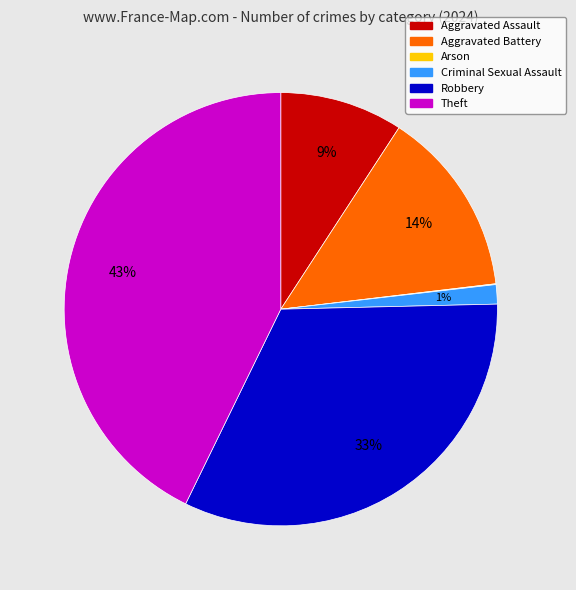

Which category has the biggest portion of the pie?

Theft